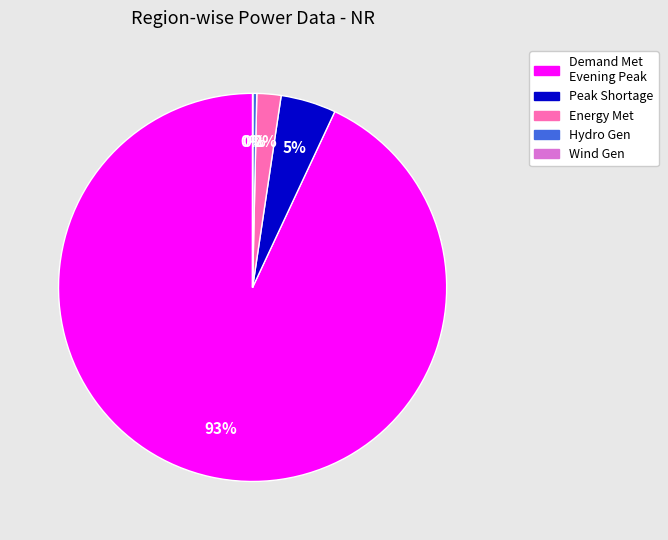

Which slice is the largest?

Demand Met Evening Peak